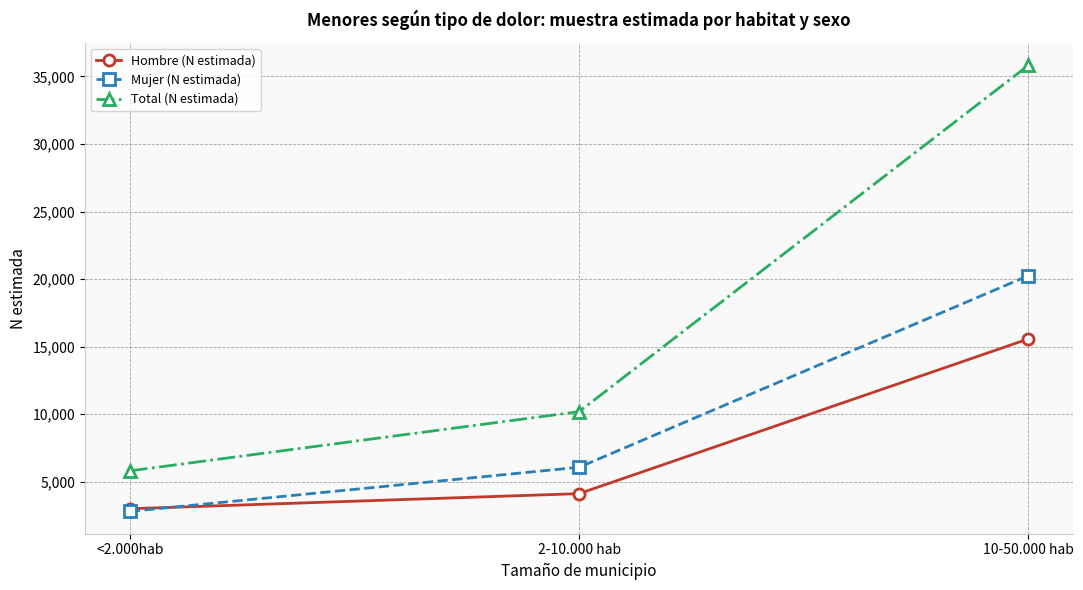

At which label is Hombre (N estimada) closest to 9286?

2-10.000 hab